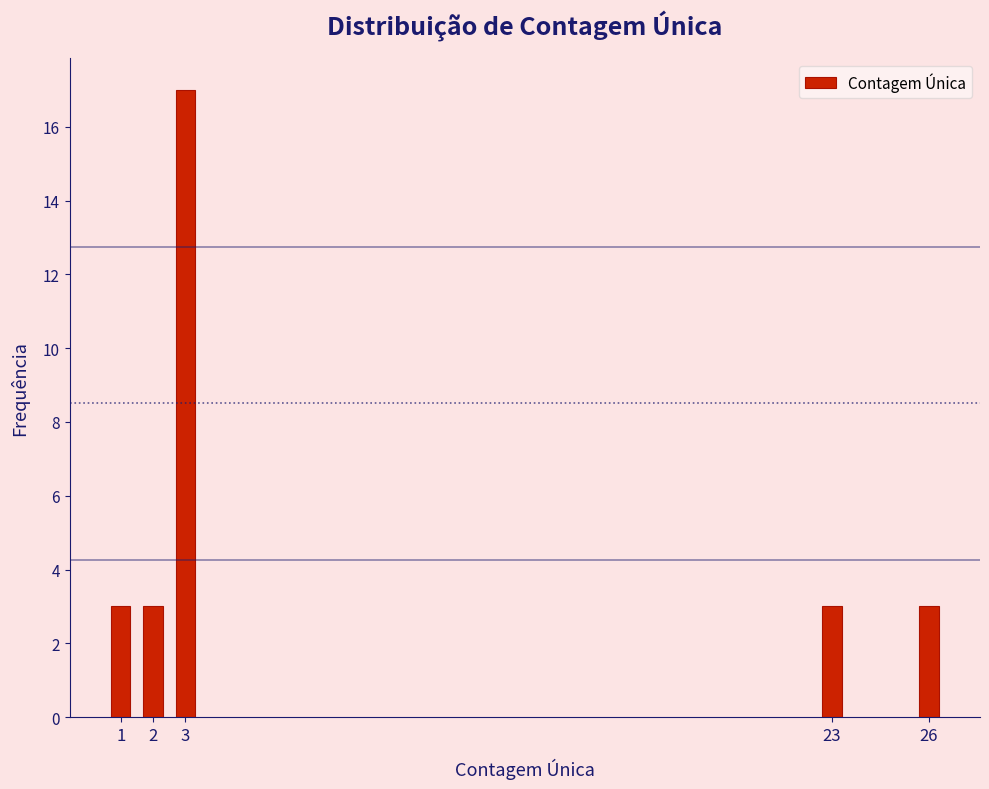

Reading left to right, transcribe all the data shown in this chart.

1=3	2=3	3=17	23=3	26=3